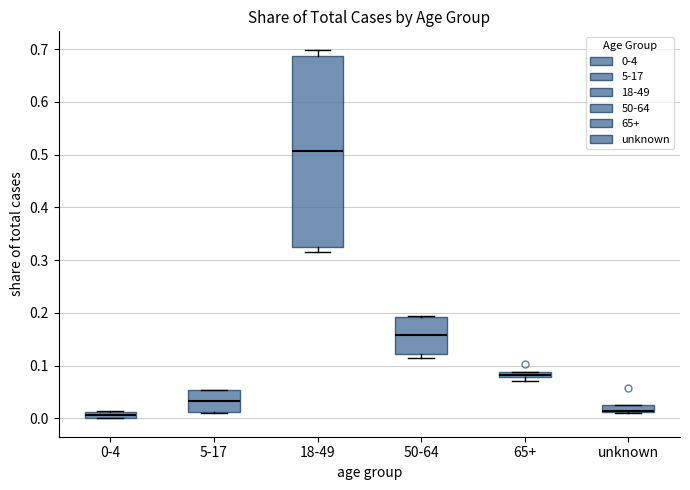

Which box is the tallest, from its lower edge to its upper edge?

18-49